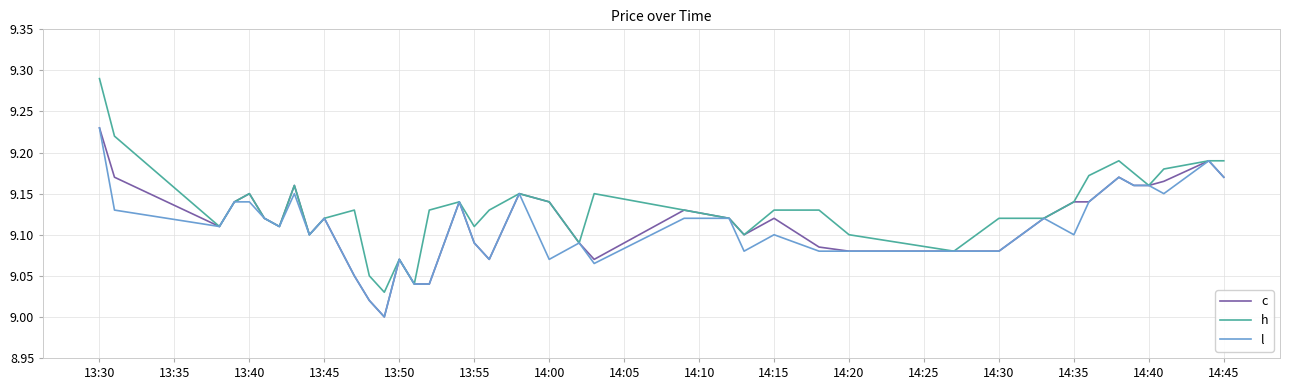

Which series has the widest spread of values?

h